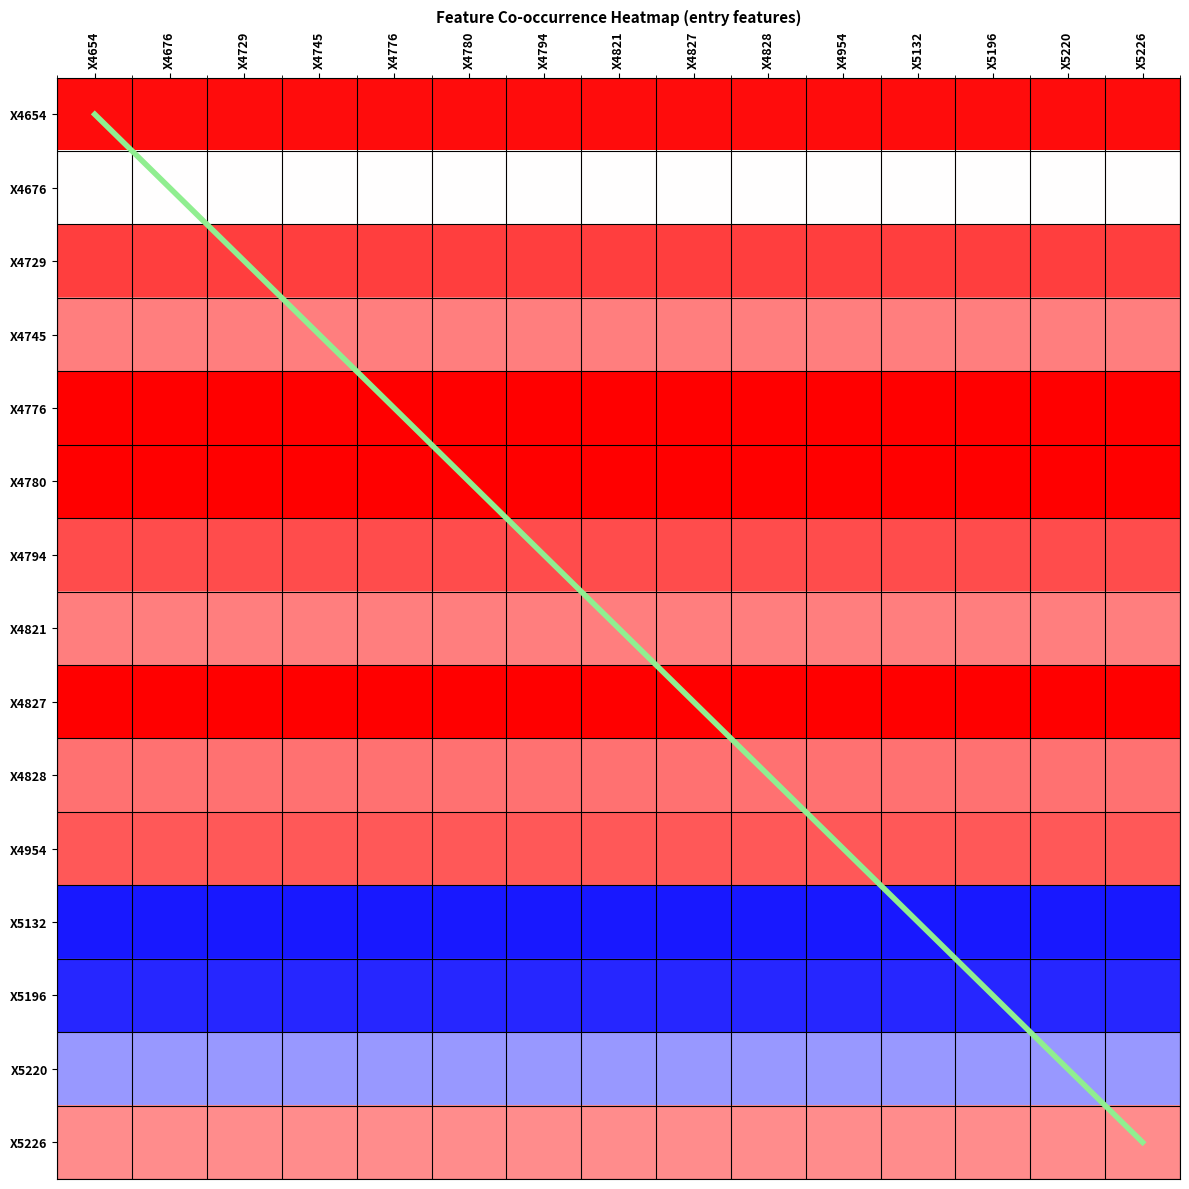

At which category does the chart reach its peak across all series?

X5226